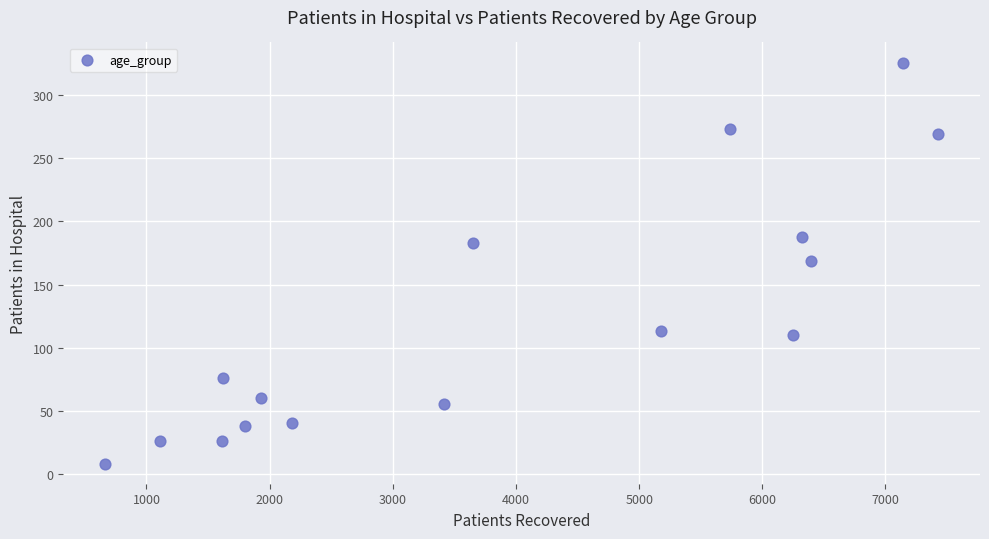

What is the range of X values (max minus min)?

6766